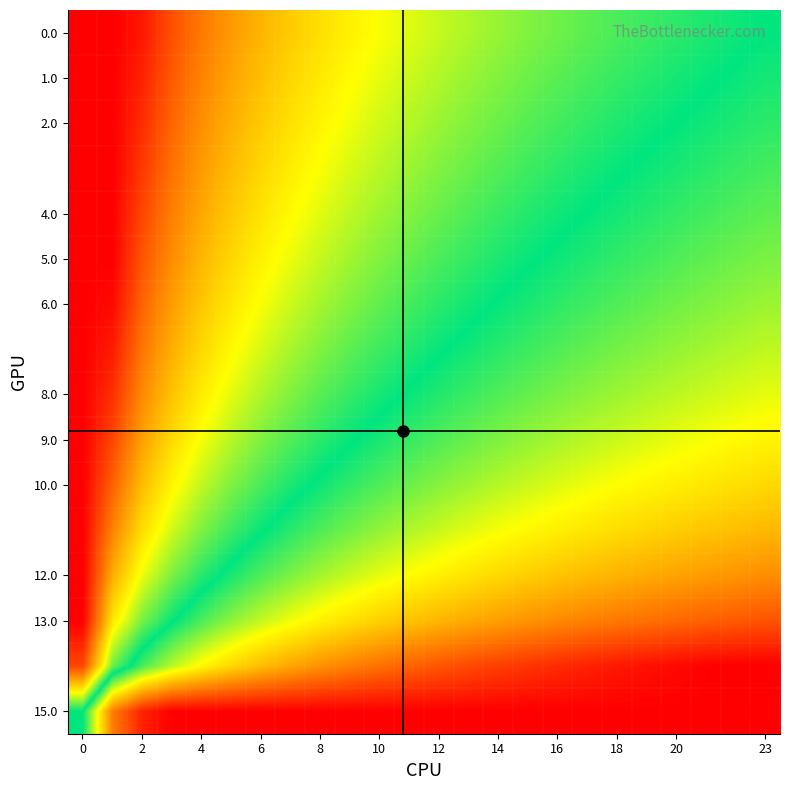

Which category has the lowest value across all series?

22